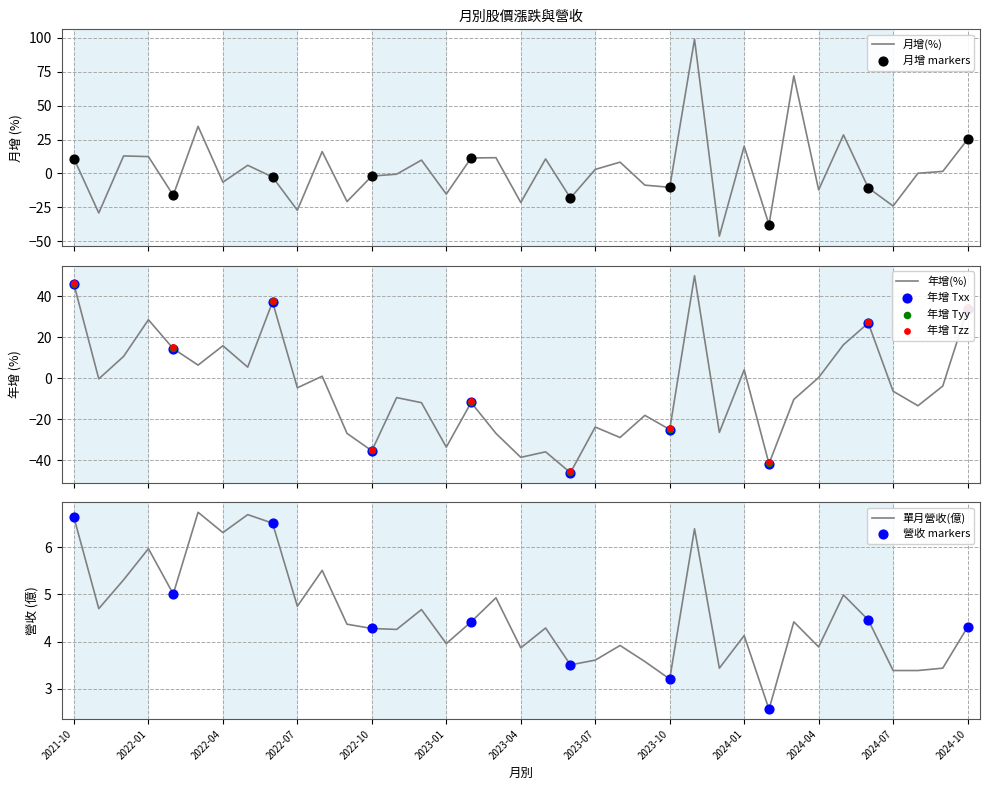

At how many categories does at least one series exceed 4?

25